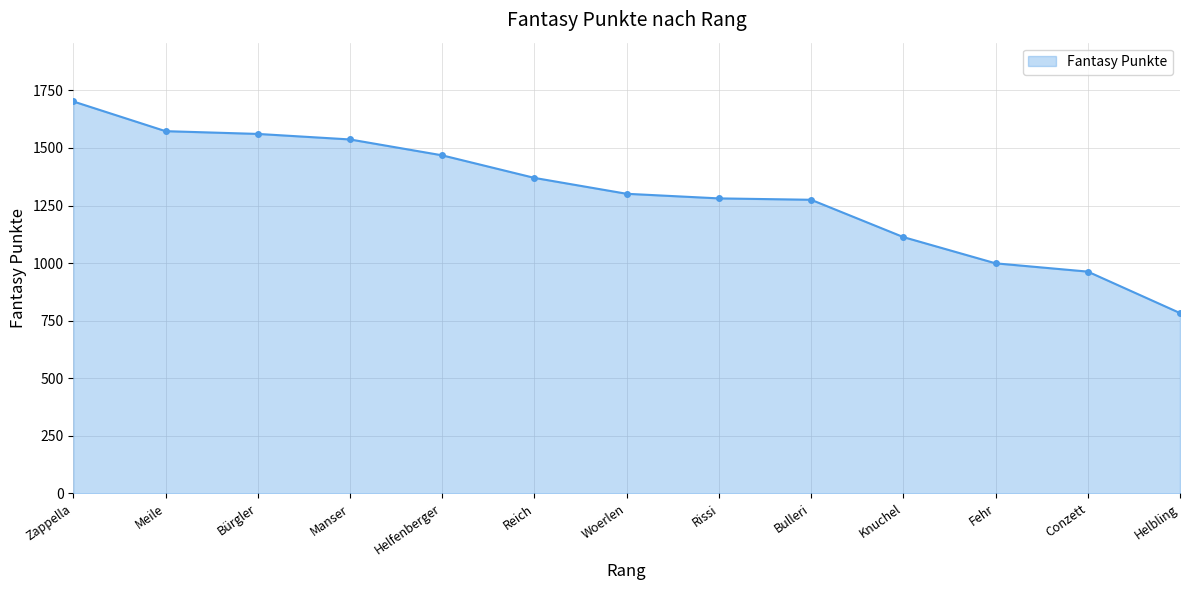

What is the greatest value displayed?

1702